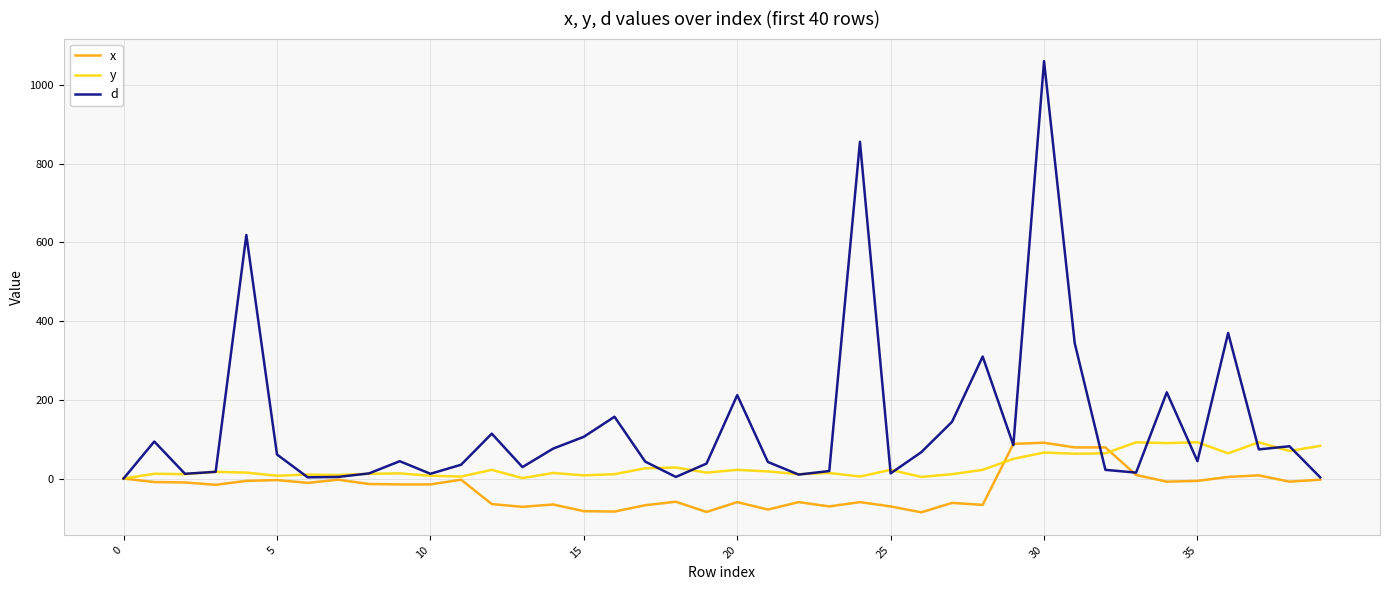

Rank the series by their average value, from lowest to highest.

x, y, d